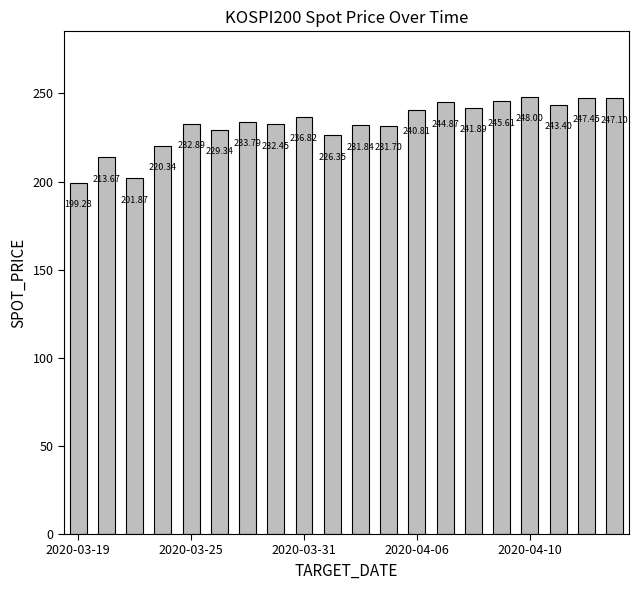

What is the smallest value displayed?

199.3